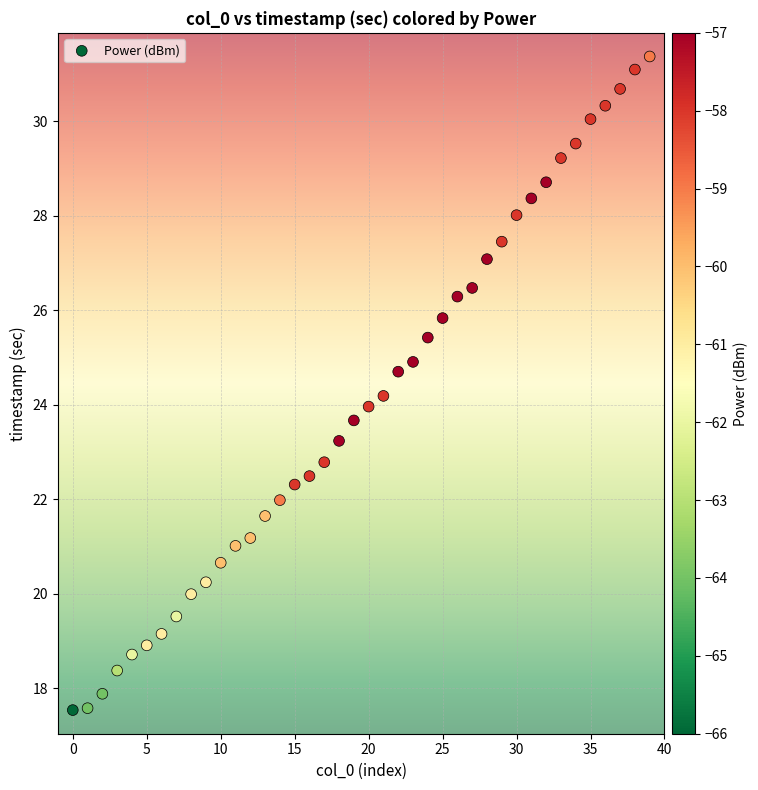

What is the range of Y values (max minus min)?

13.8